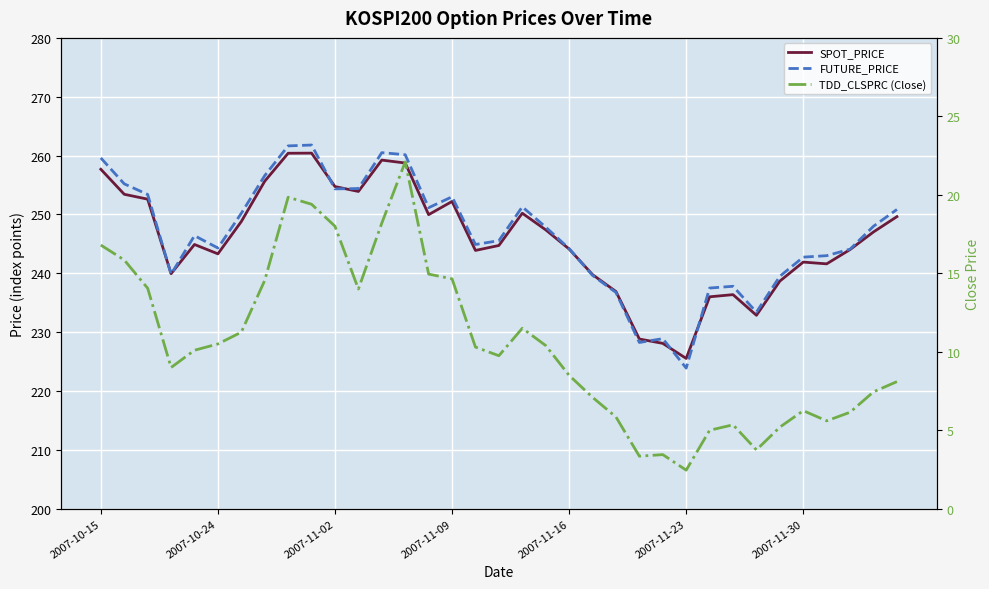

Reading left to right, extract all data points from this chart.

SPOT_PRICE: 257.7	253.4	252.6	239.9	244.9	243.3	248.8	255.7	260.4	260.4	254.7	253.9	259.2	258.7	250.0	252.2	243.9	244.7	250.2	247.4	244.1	239.8	236.9	228.8	228.1	225.5	236.0	236.4	232.9	238.7	241.9	241.6	244.0	247.0	249.6
FUTURE_PRICE: 259.6	255.2	253.4	239.8	246.4	244.3	250.2	256.6	261.6	261.8	254.3	254.4	260.5	260.1	251.2	253.0	244.9	245.6	251.3	247.8	244.2	239.7	236.8	228.2	228.9	223.9	237.5	237.8	233.4	239.5	242.8	243.0	244.1	248.0	250.8
TDD_CLSPRC (Close): 16.8	15.8	14.1	9.0	10.1	10.5	11.2	14.6	19.9	19.4	18.0	14.0	18.2	22.1	14.9	14.7	10.3	9.8	11.5	10.4	8.5	7.1	5.8	3.4	3.5	2.5	5.0	5.3	3.8	5.2	6.2	5.6	6.2	7.5	8.1